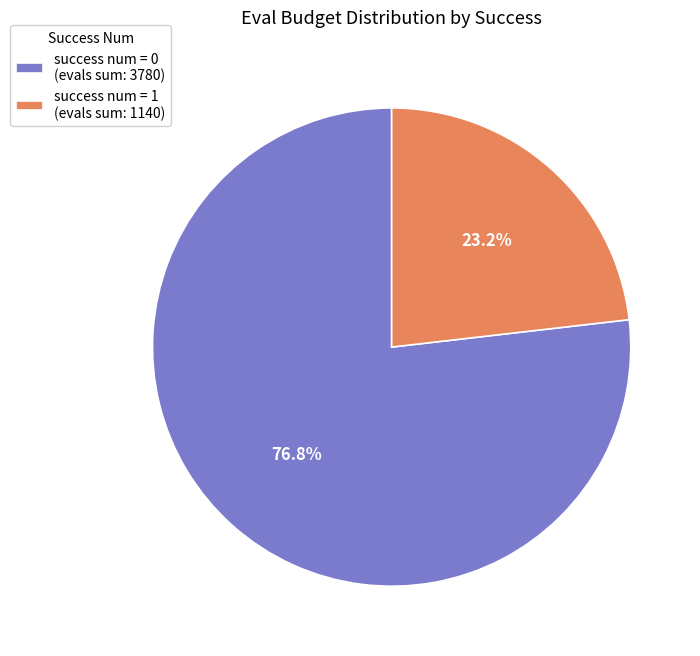

Which category has the biggest portion of the pie?

success num = 0 (evals sum: 3780)